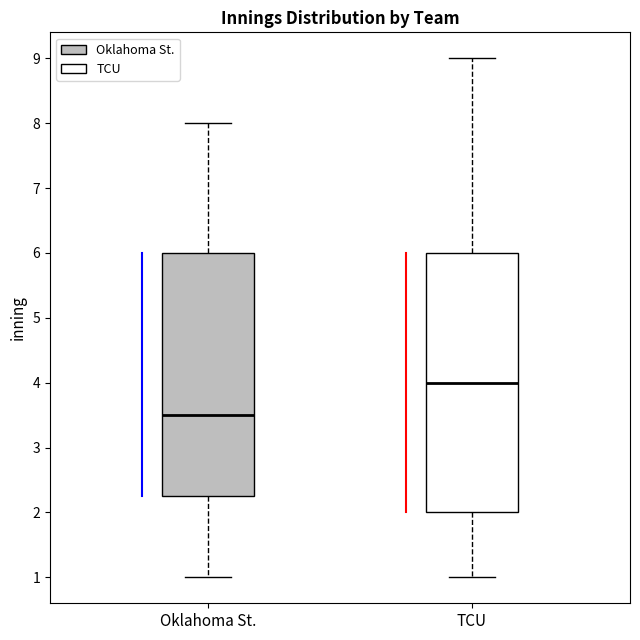

Reading left to right, transcribe this box plot: for each box, give where its median line is, the range the box spans, and where its two whiskers end, as read against the y-axis. The values are not printed on the chart, so give them approximately, as read against the axis.

Oklahoma St.: median 3.5, box 2.3 to 6.0, whiskers 1.0 to 8.0
TCU: median 4.0, box 2.0 to 6.0, whiskers 1.0 to 9.0